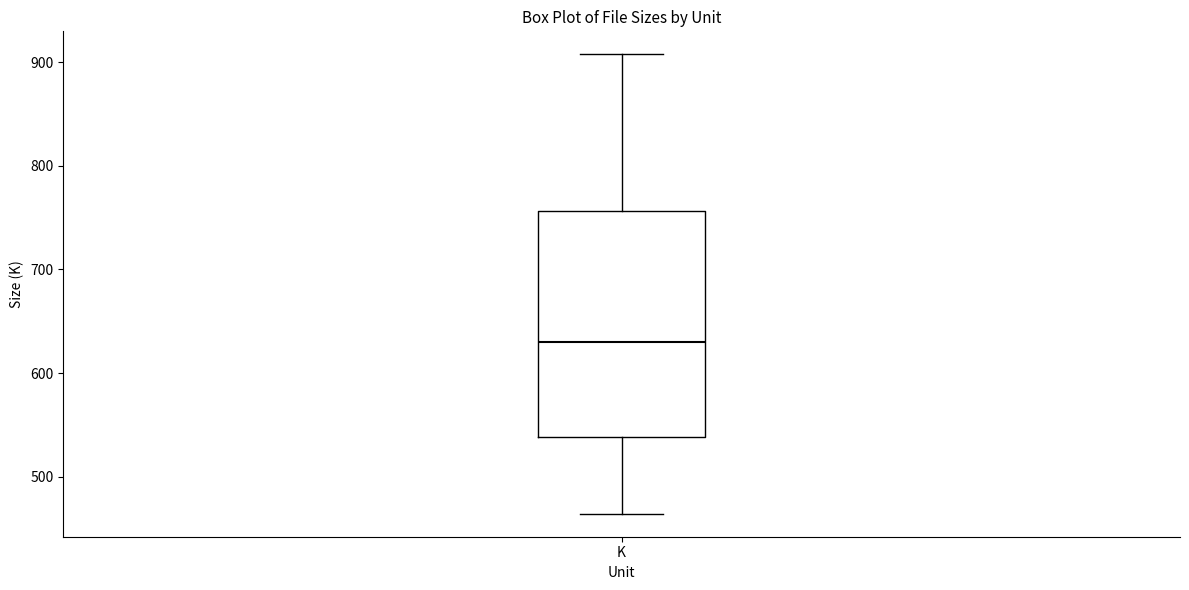

Where is the upper edge of the box for K on the y-axis? The values are not printed on the chart, so give them approximately, as read against the axis.

760